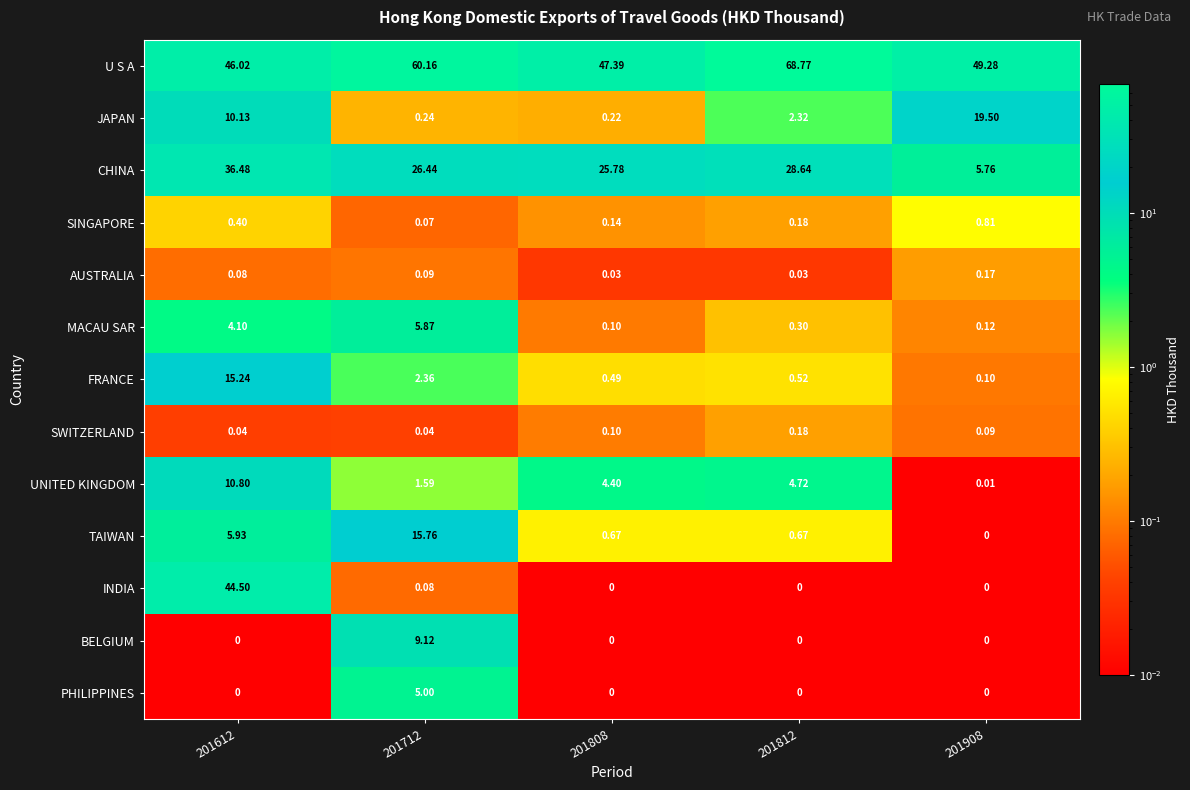

Count the number of categories in the chart.

5